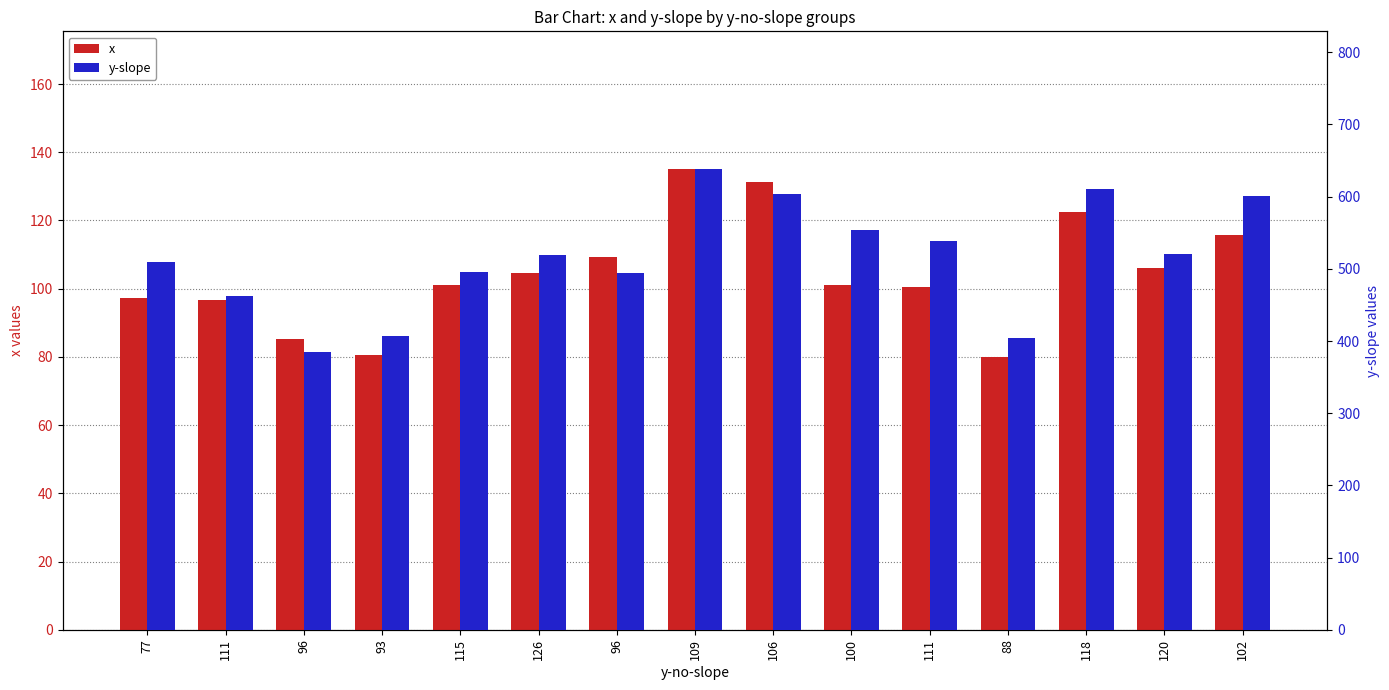

What is the maximum value for x?

135.0